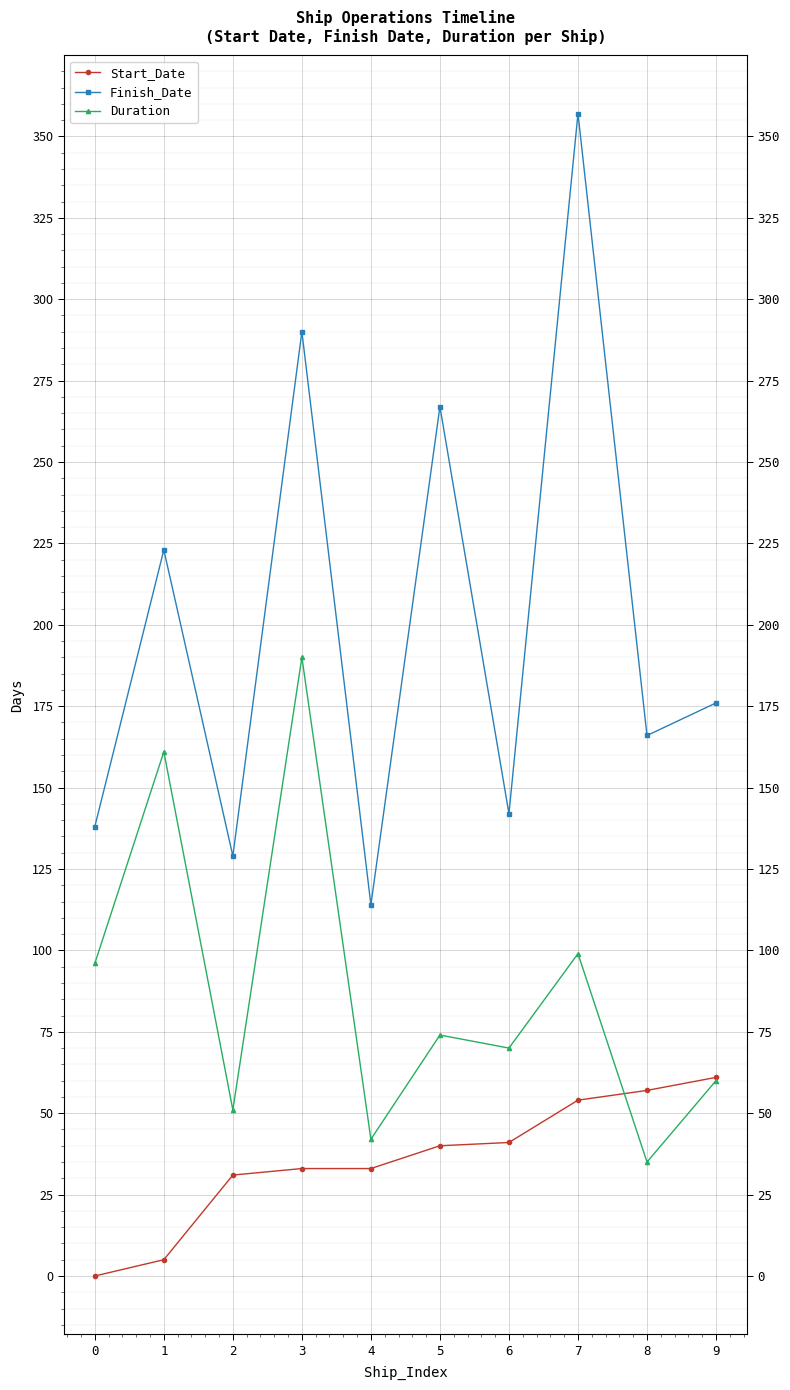

At which label is Start_Date closest to 30?

2